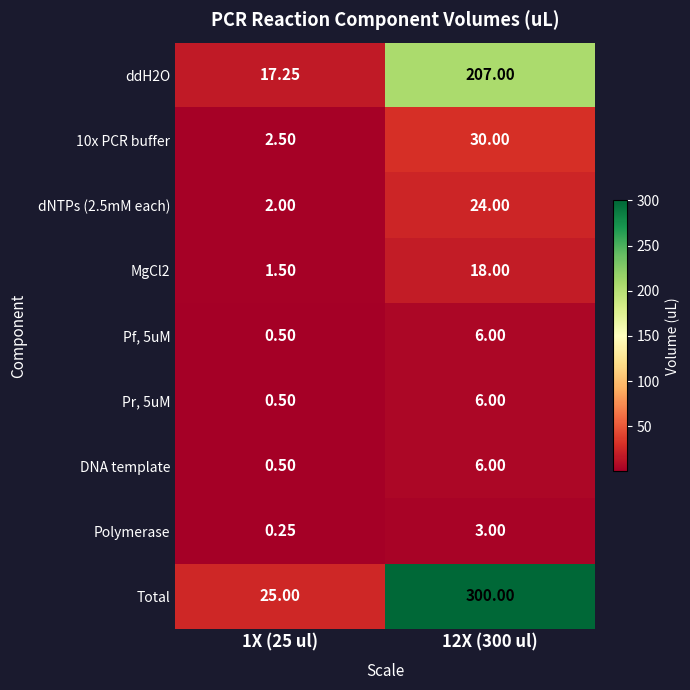

Between 1X (25 ul) and 12X (300 ul), which series saw the biggest shift?

Total